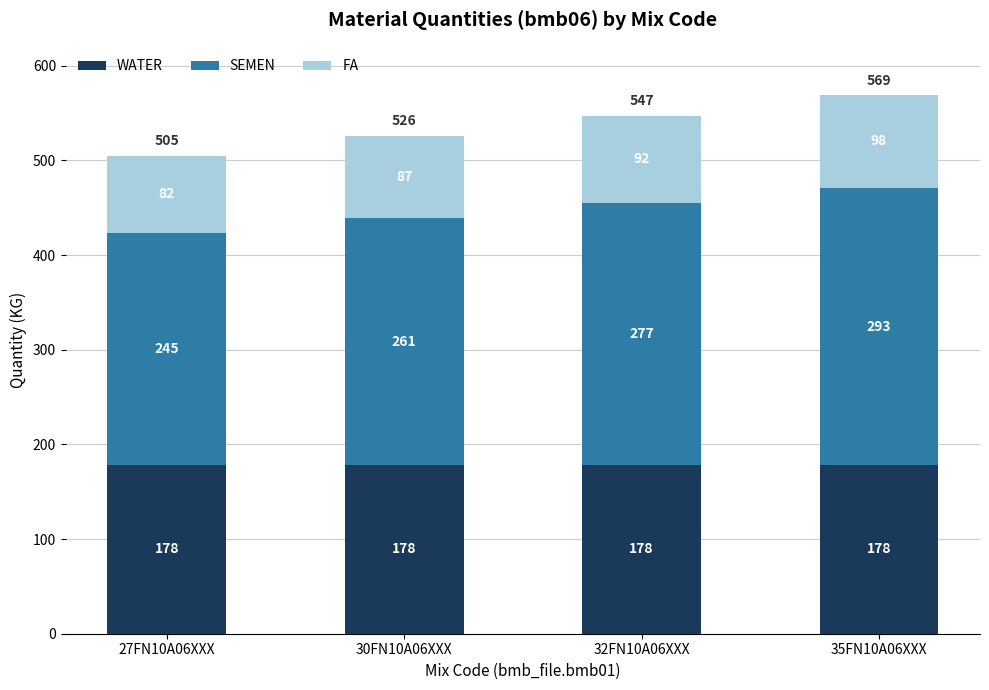

What is the total value across all series at 32FN10A06XXX?

547